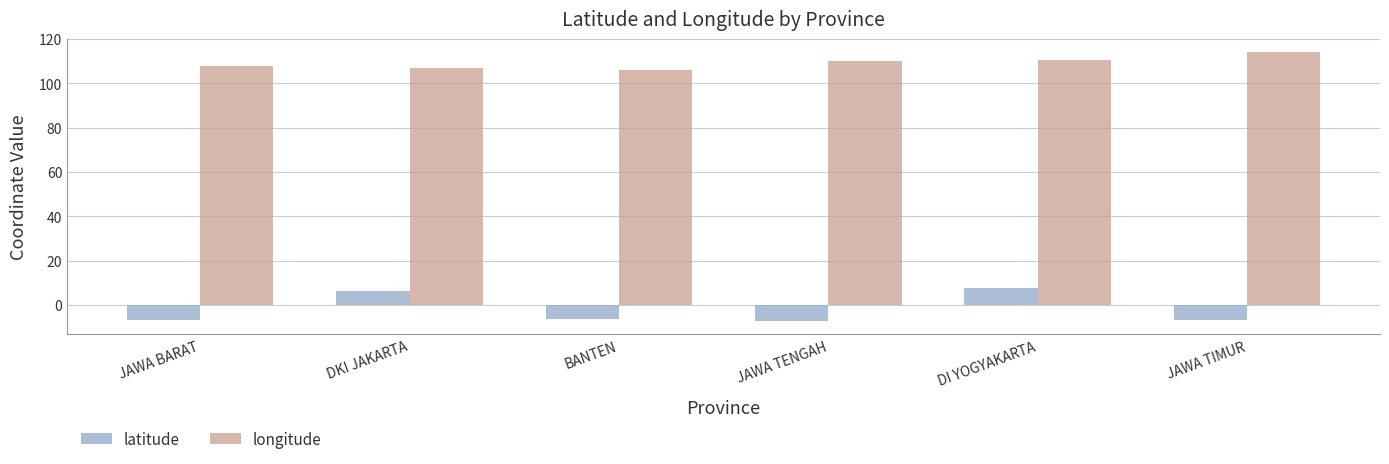

How many bars are there in each group?

2